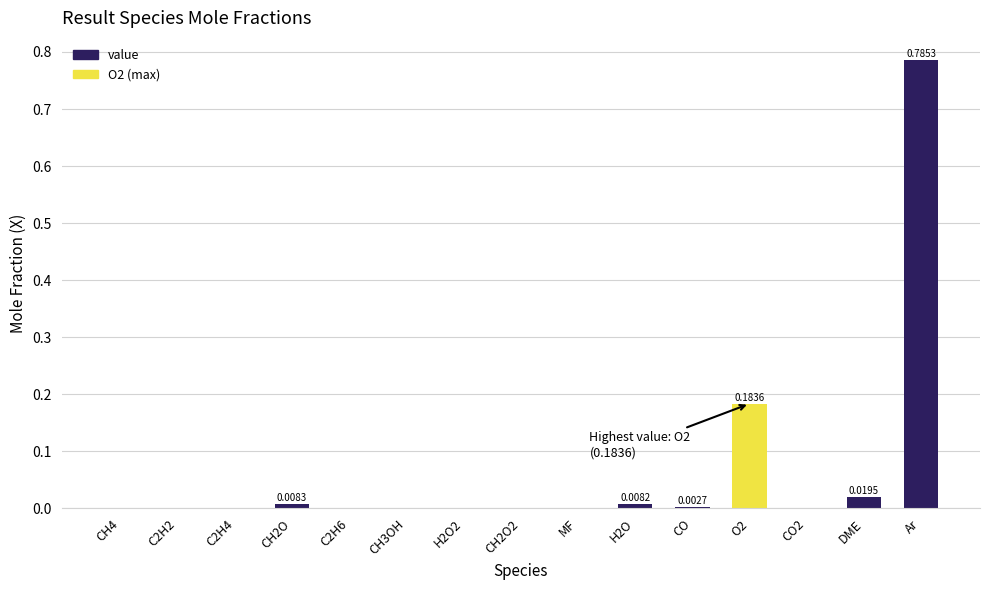

What is the sum of all values?

1.0